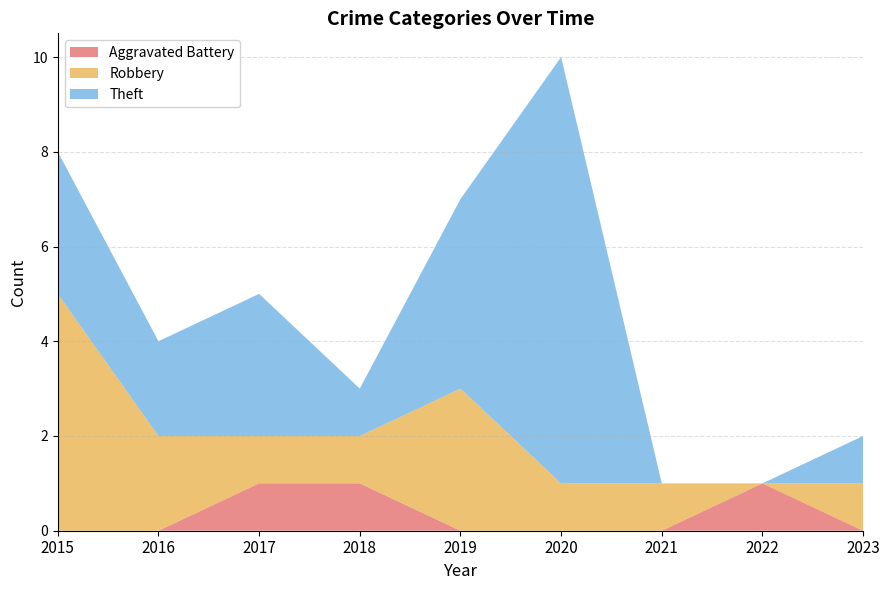

Reading right to left, transcribe all the data shown in this chart.

Aggravated Battery: 2023=0	2022=1	2021=0	2020=0	2019=0	2018=1	2017=1	2016=0	2015=0
Robbery: 2023=1	2022=0	2021=1	2020=1	2019=3	2018=1	2017=1	2016=2	2015=5
Theft: 2023=1	2022=0	2021=0	2020=9	2019=4	2018=1	2017=3	2016=2	2015=3